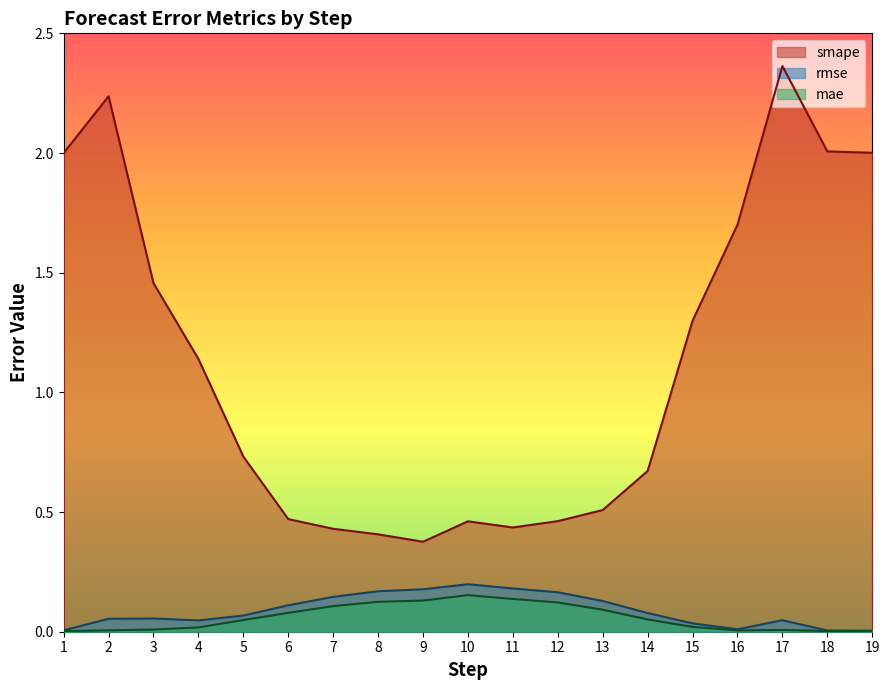

Where is the first local minimum for rmse?

4